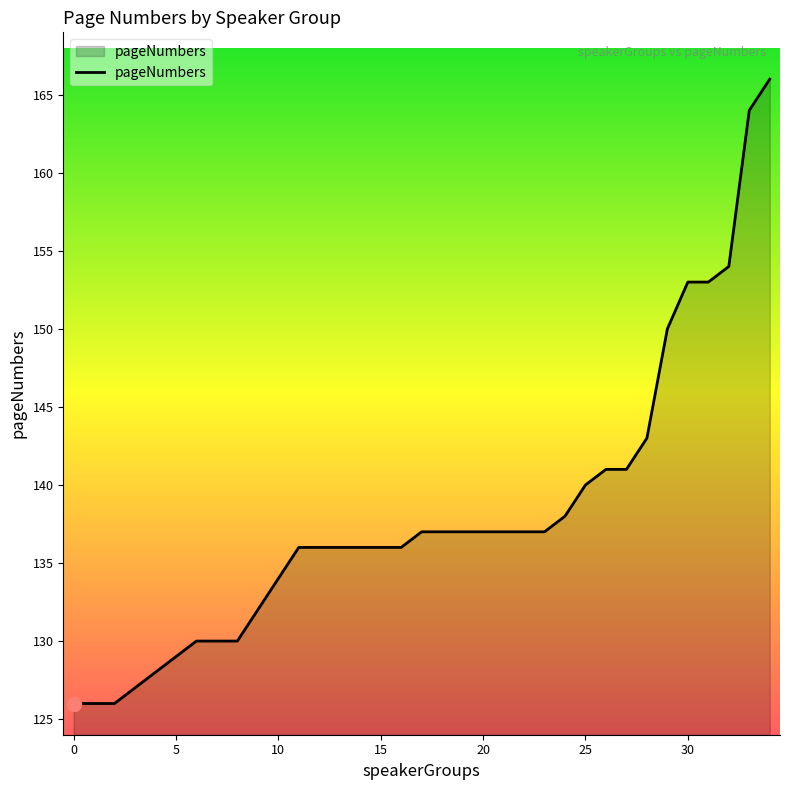

What is the greatest value displayed?

166